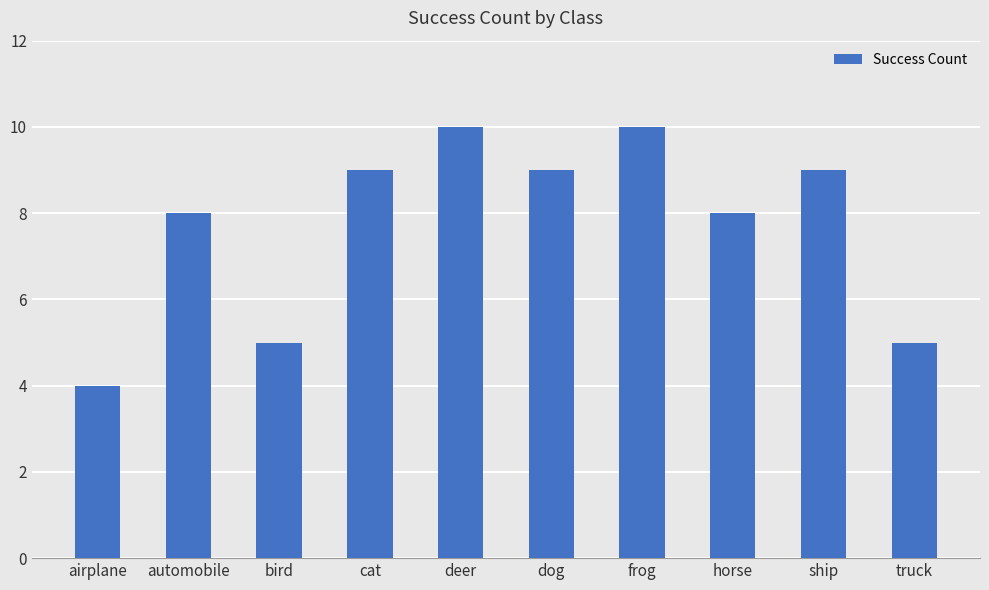

What value does the data have at horse?

8